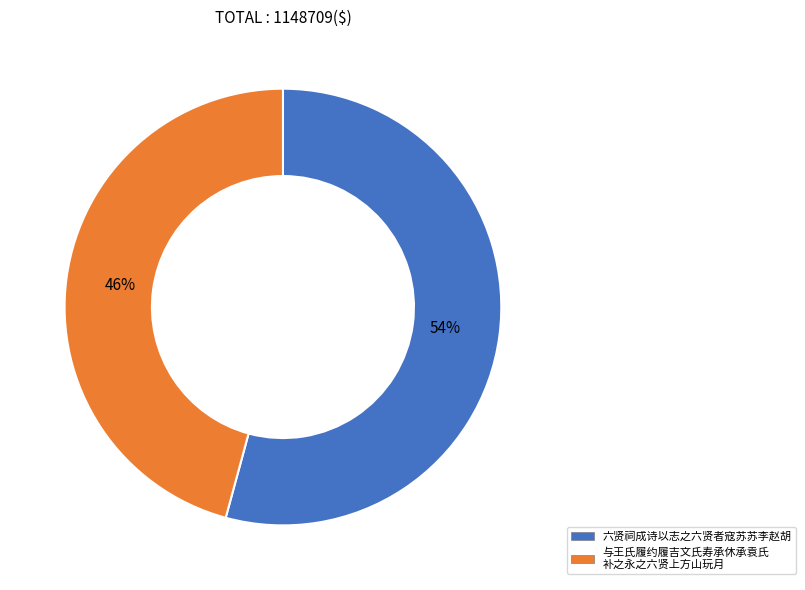

Is 六贤祠成诗以志之六贤者寇苏苏李赵胡 the majority of the pie?

Yes